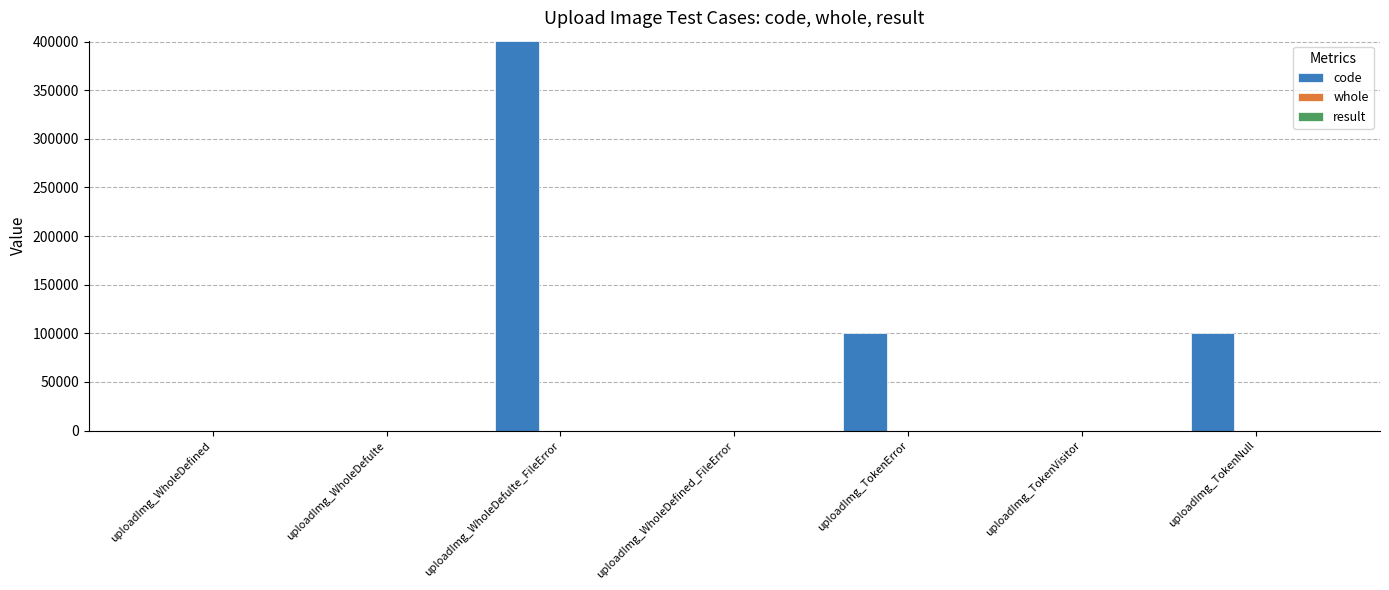

Which series has the largest total across all categories?

code